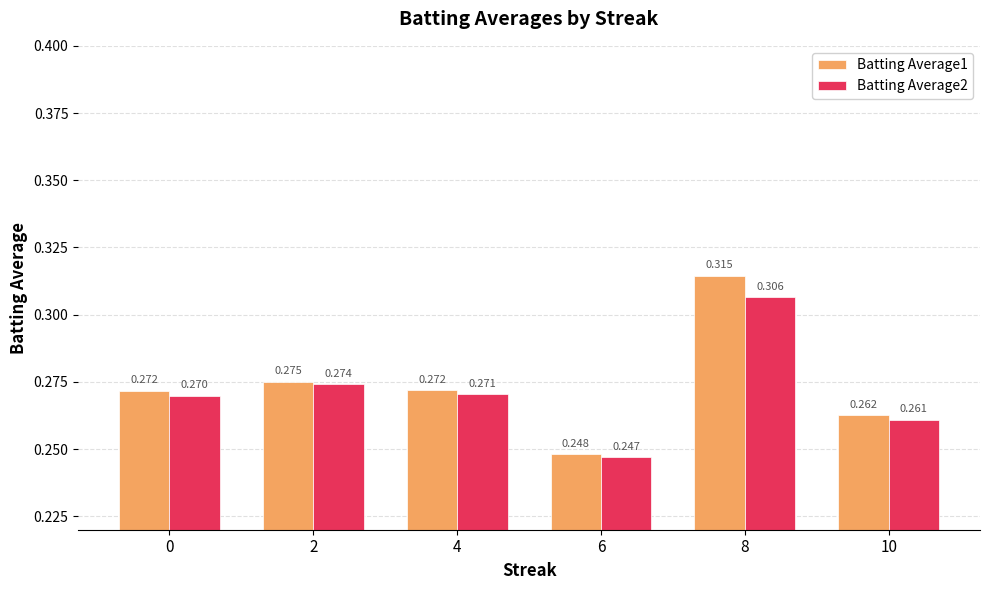

Reading right to left, list all the values displayed in this chart.

Batting Average1: 10=0.3	8=0.3	6=0.2	4=0.3	2=0.3	0=0.3
Batting Average2: 10=0.3	8=0.3	6=0.2	4=0.3	2=0.3	0=0.3